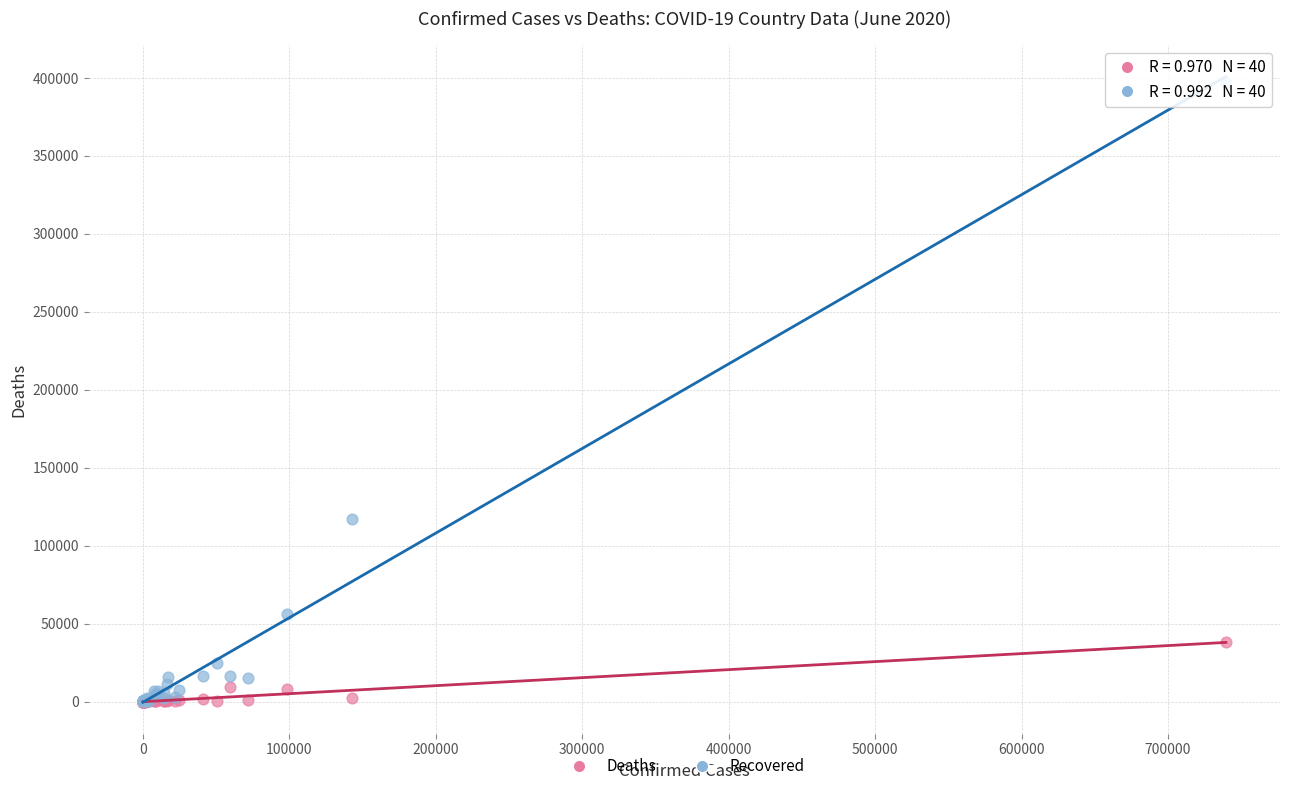

Across all series, what Y value is closest to 198368?

117361